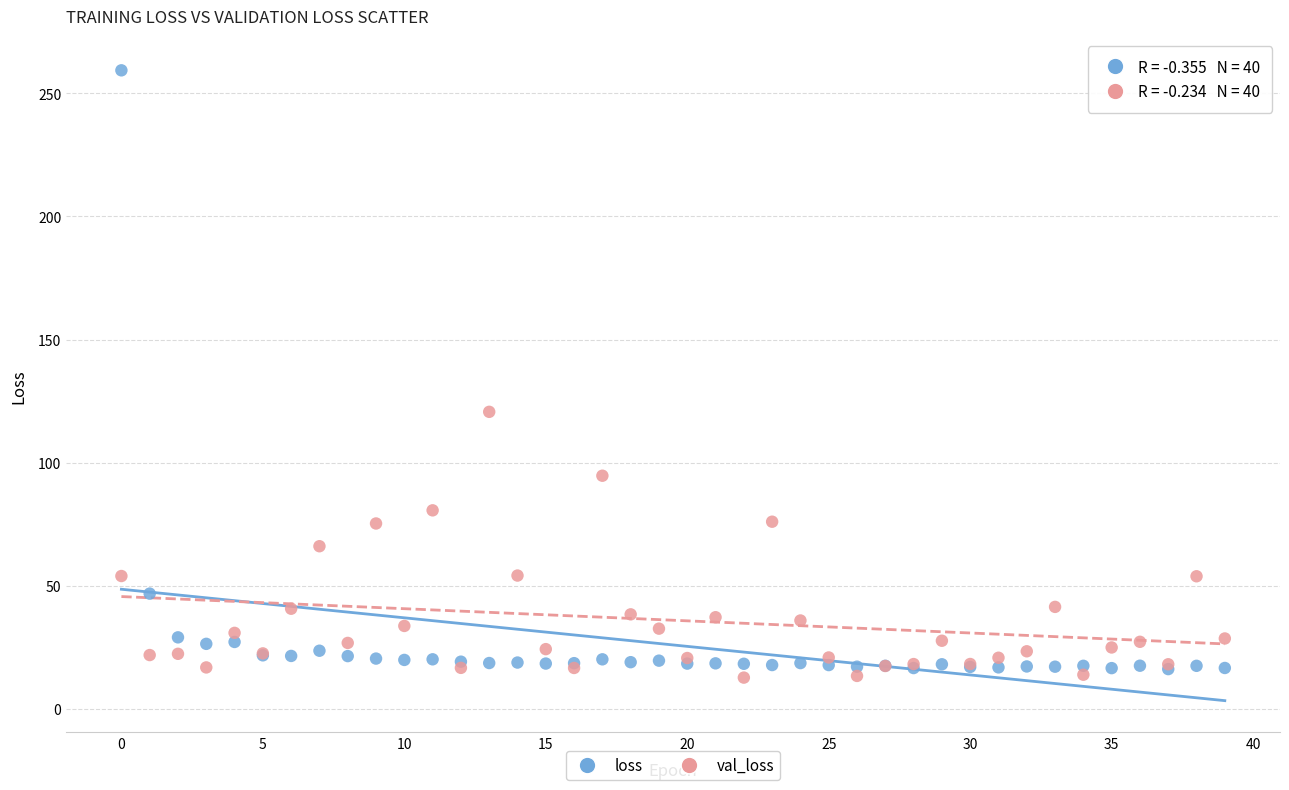

In the loss series, what Y value is closest to 137?

46.9